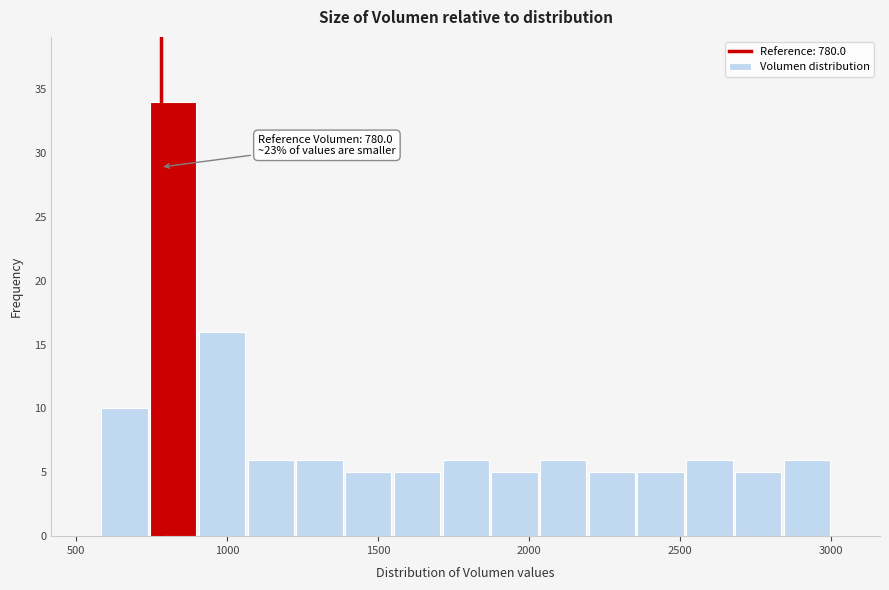

Read against the x-axis, roughly where is the centre of the tallest bar?

800